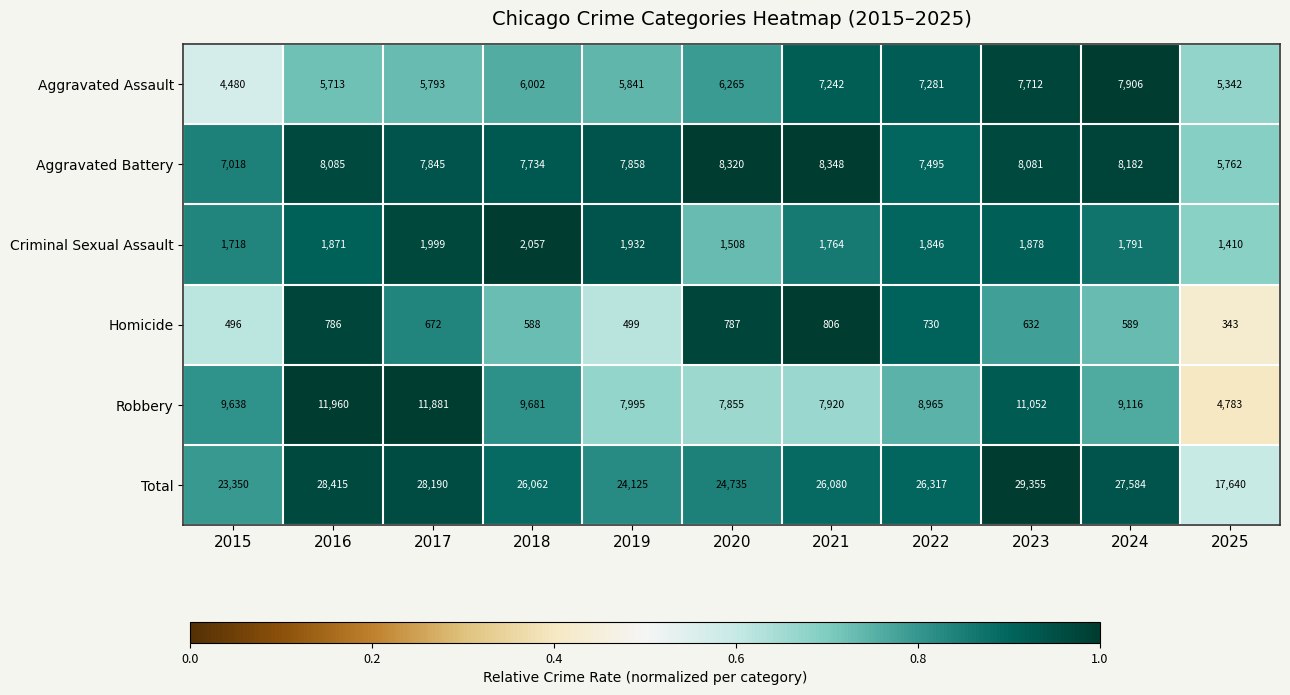

At how many categories does at least one series exceed 26843?

4